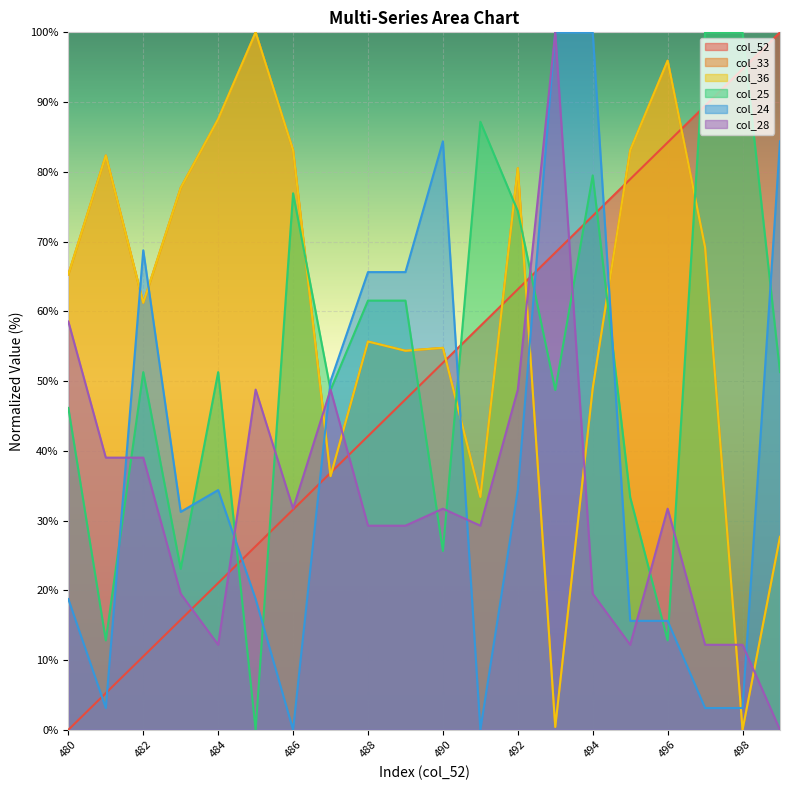

Reading left to right, list all the values displayed in this chart.

col_52: 0.0	5.3	10.5	15.8	21.1	26.3	31.6	36.8	42.1	47.4	52.6	57.9	63.2	68.4	73.7	78.9	84.2	89.5	94.7	100.0
col_33: 65.3	82.4	61.2	77.7	87.6	100.0	83.1	36.4	55.7	54.3	54.8	33.4	80.5	0.4	49.0	83.1	95.9	69.2	0.0	27.7
col_36: 65.3	82.4	61.2	77.7	87.6	100.0	83.1	36.4	55.7	54.3	54.8	33.4	80.5	0.4	49.0	83.1	95.9	69.2	0.0	27.7
col_25: 46.2	12.8	51.3	23.1	51.3	0.0	76.9	48.7	61.5	61.5	25.6	87.2	74.4	48.7	79.5	33.3	12.8	100.0	100.0	51.3
col_24: 18.8	3.1	68.8	31.2	34.4	18.8	0.0	50.0	65.6	65.6	84.4	0.0	34.4	100.0	100.0	15.6	15.6	3.1	3.1	84.4
col_28: 58.5	39.0	39.0	19.5	12.2	48.8	31.7	48.8	29.3	29.3	31.7	29.3	48.8	100.0	19.5	12.2	31.7	12.2	12.2	0.0